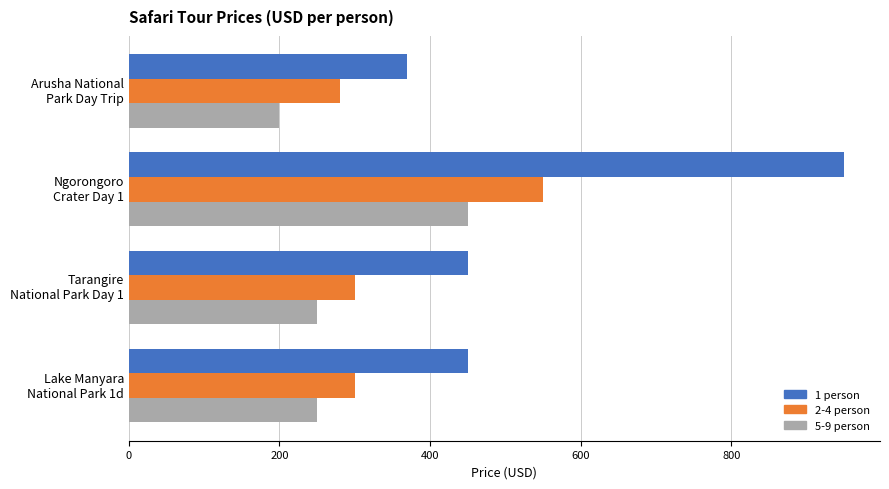

Which series has the largest range (max minus min)?

1 person